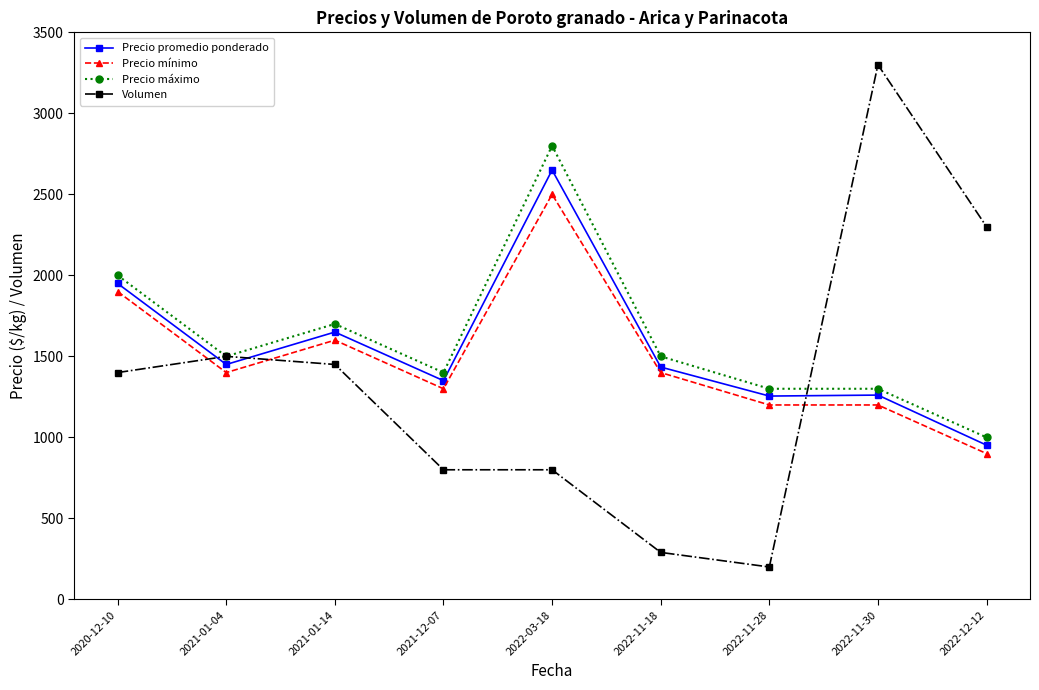

The value of Volumen at 2021-12-07 is 213. True or false?

False